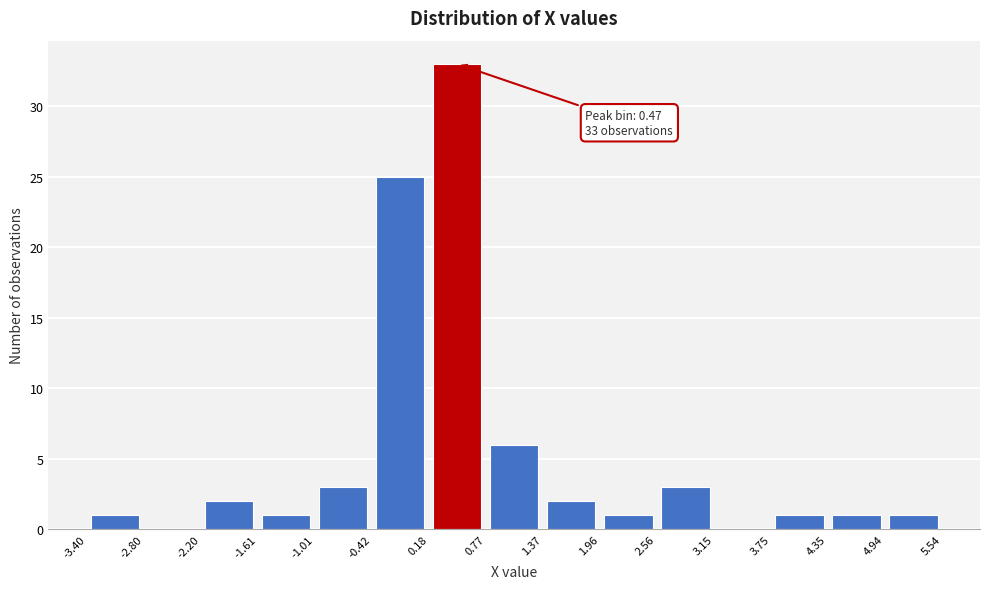

Over which range of the x-axis is the bar tallest?

0.18 to 0.77